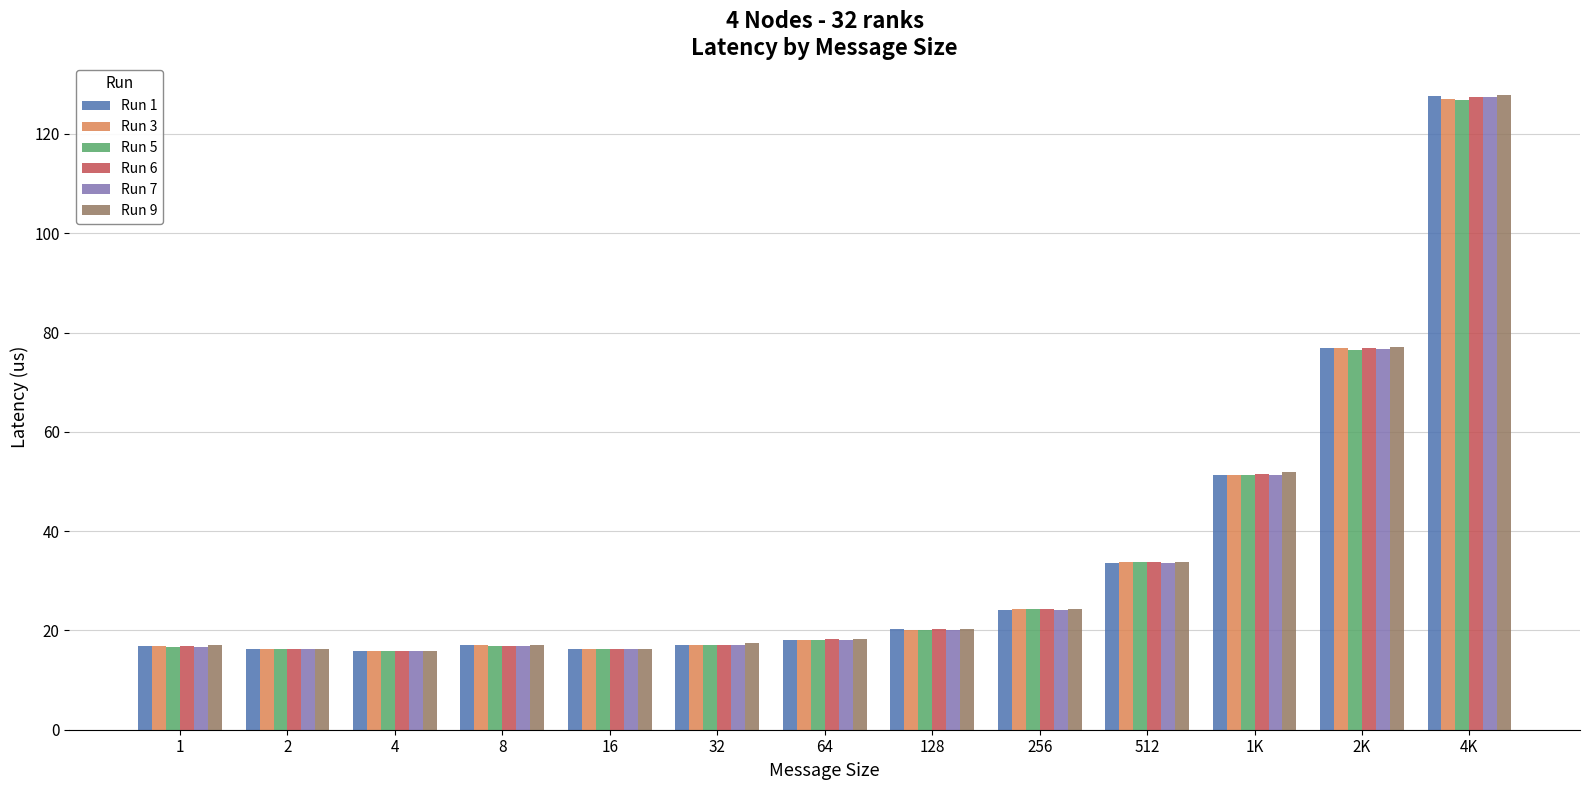

What are all the series names shown in the legend?

Run 1, Run 3, Run 5, Run 6, Run 7, Run 9